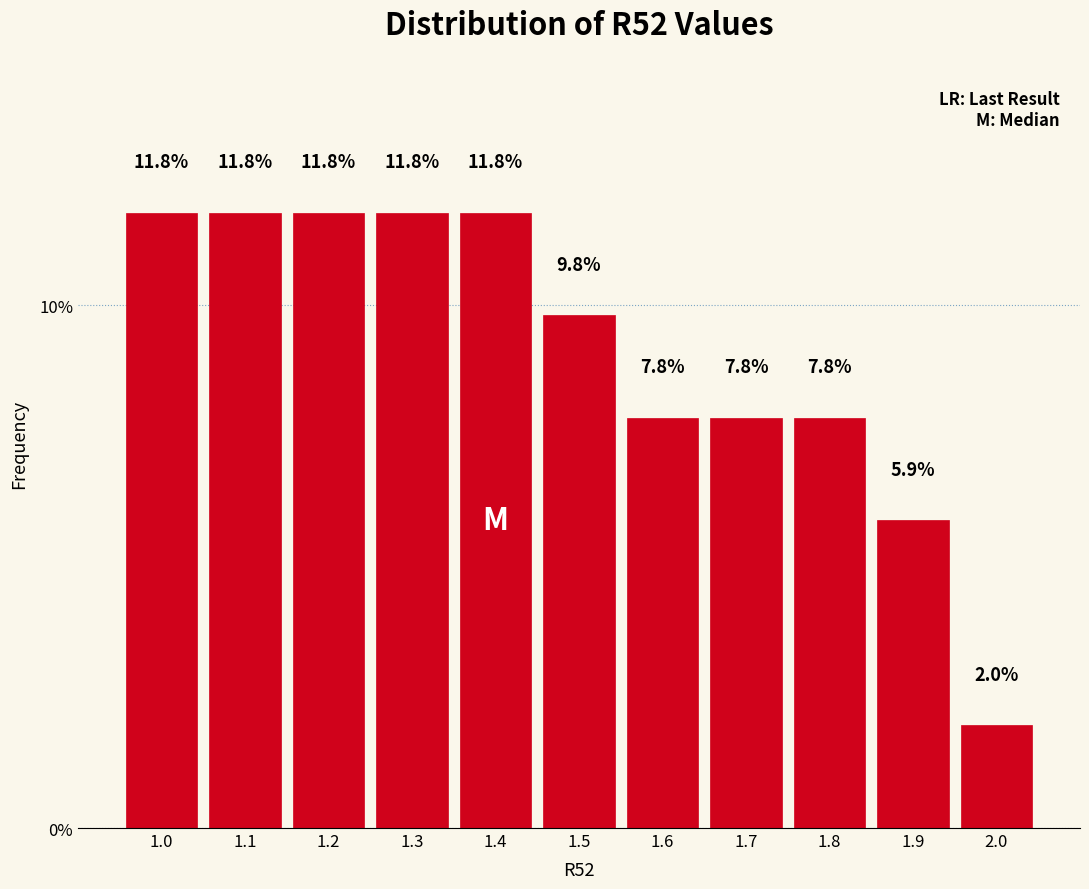

What is the height of the bar covering 0.95 to 1.05 on the x-axis?

11.8